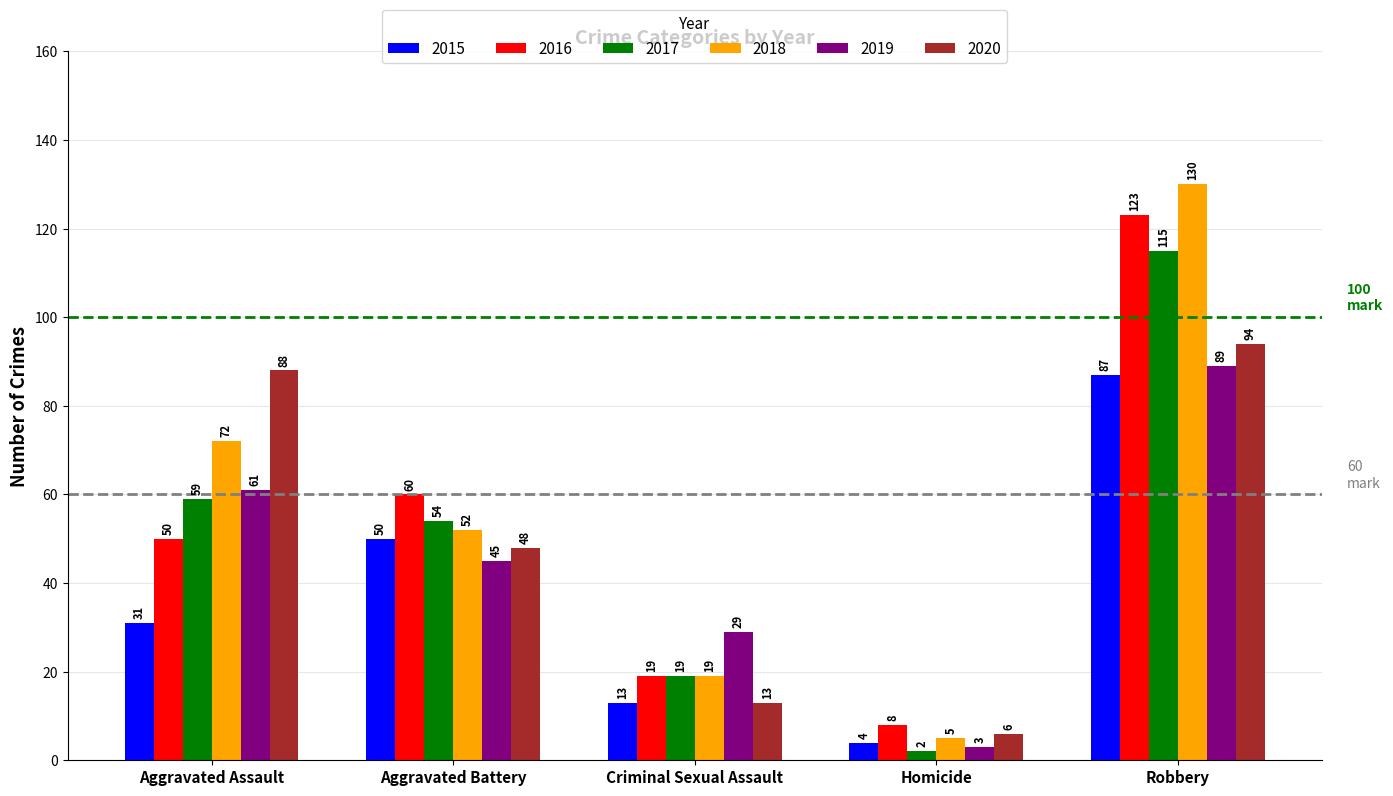

What is the minimum value for 2017?

2